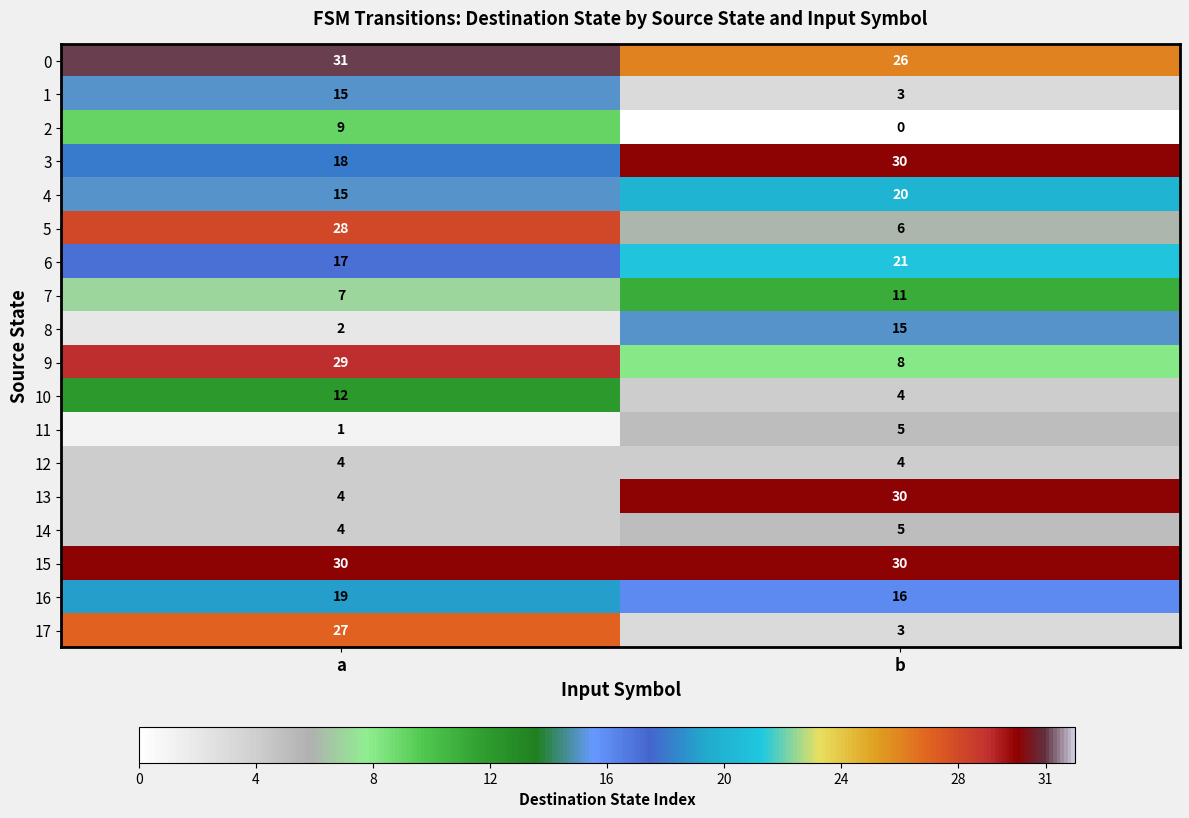

List the labels in order of 6 value, smallest first.

a, b